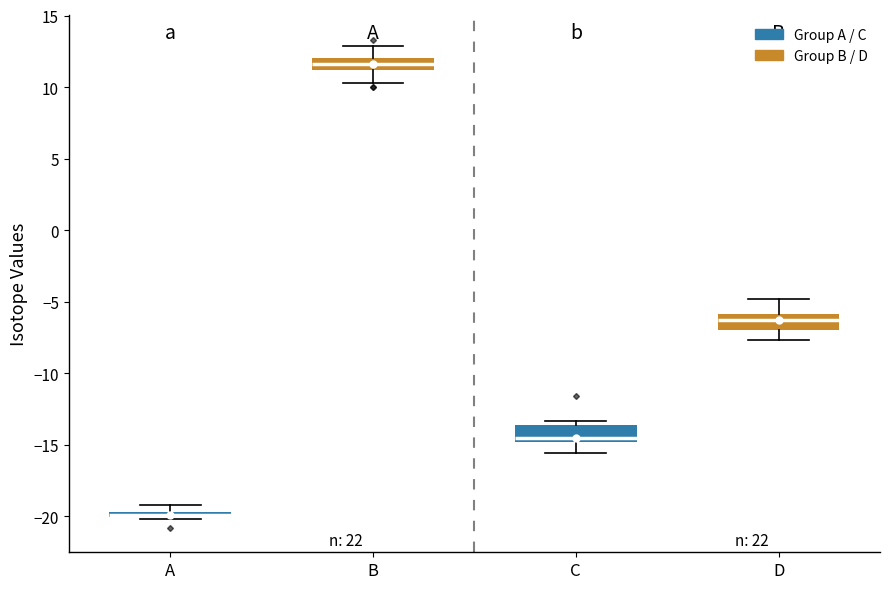

Where does the lower whisker of the box for C end on the y-axis? The values are not printed on the chart, so give them approximately, as read against the axis.

-15.5